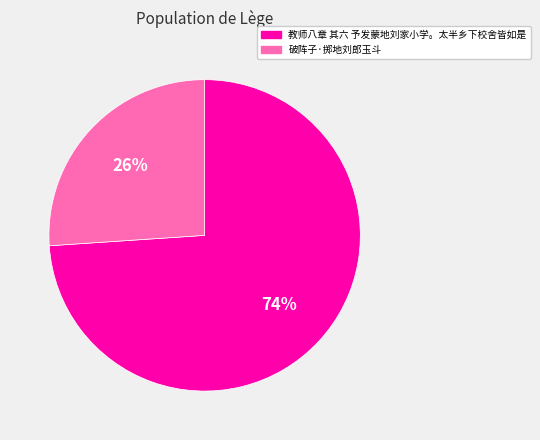

How many segments does this pie chart have?

2